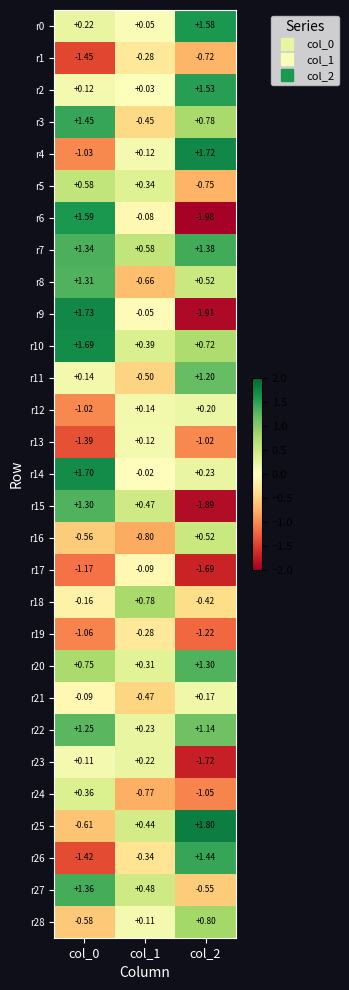

Is the value of r0 at col_1 greater than the value of r14 at col_0?

No